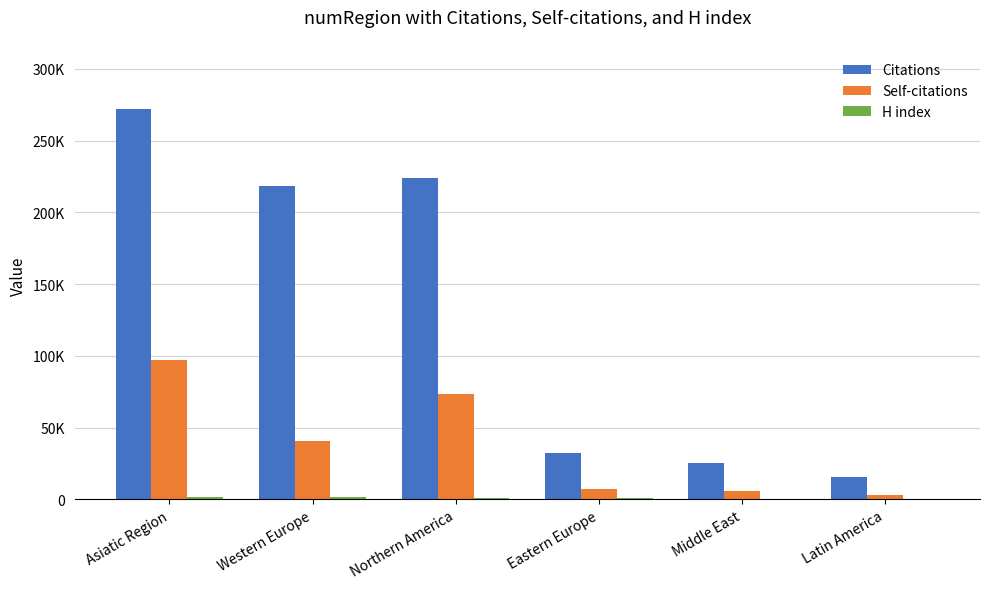

Rank the series at Asiatic Region from lowest to highest value.

H index, Self-citations, Citations